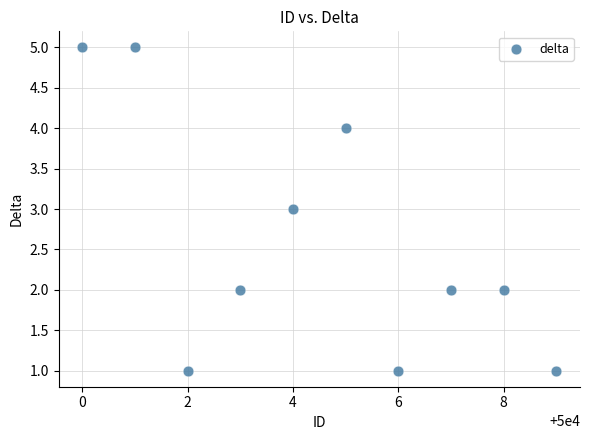

What is the range of Y values (max minus min)?

4